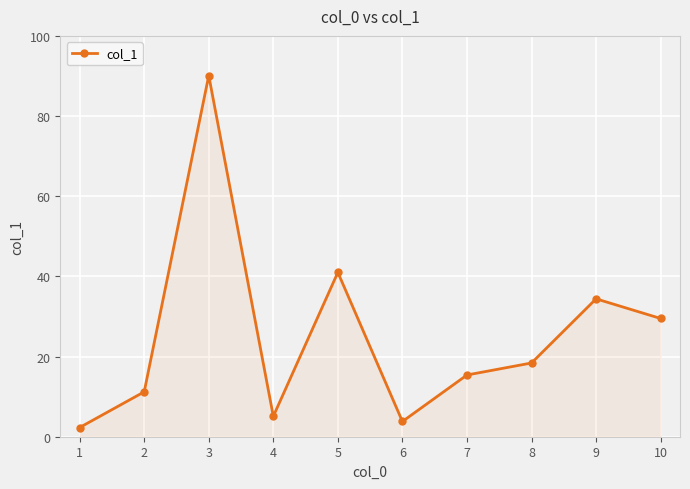

What is the change in value from 6 to 10?

+25.7